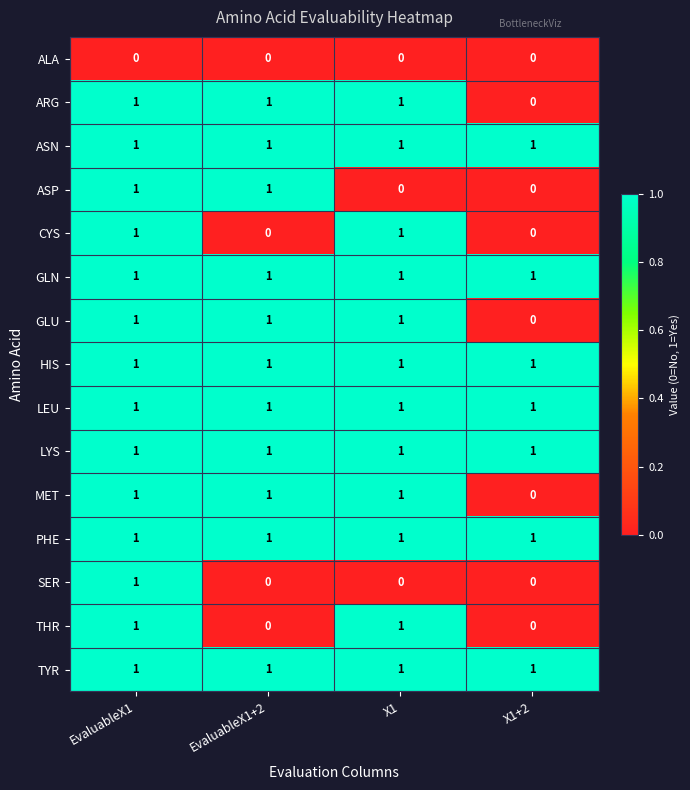

How many data points does each series have?

4